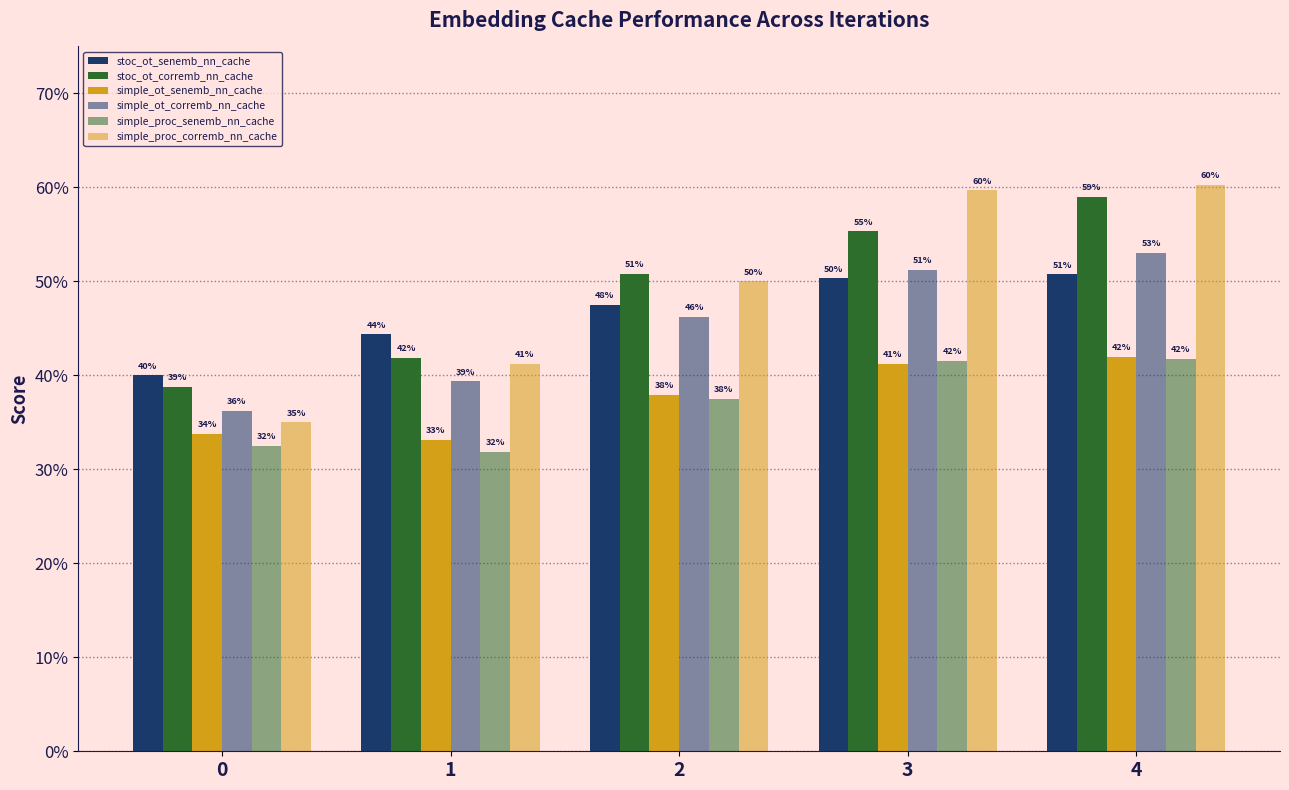

True or false: stoc_ot_senemb_nn_cache has a value of 0.5 at 4.

True